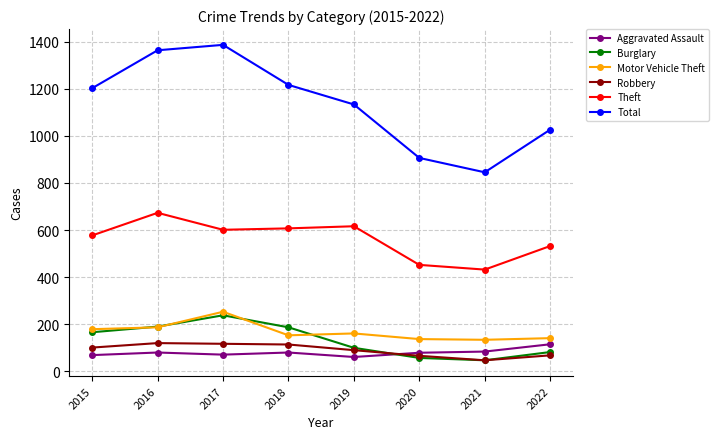

What is the sum of all Burglary values?

1067